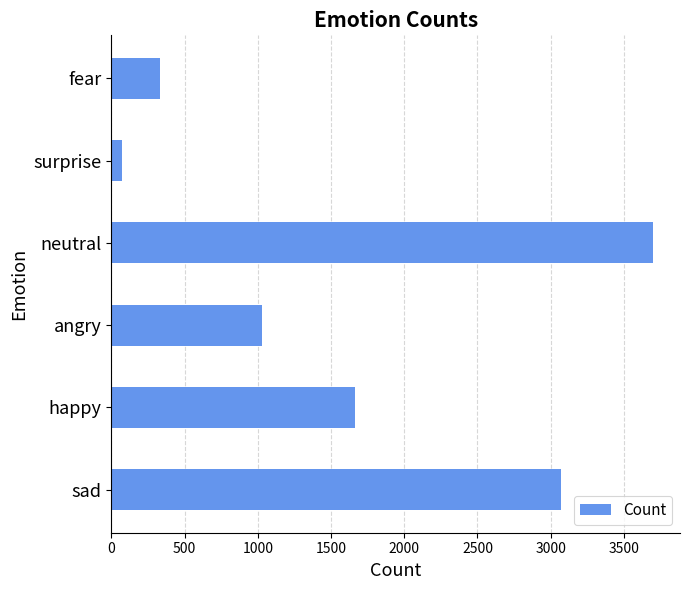

What is the minimum value shown in the chart?

75